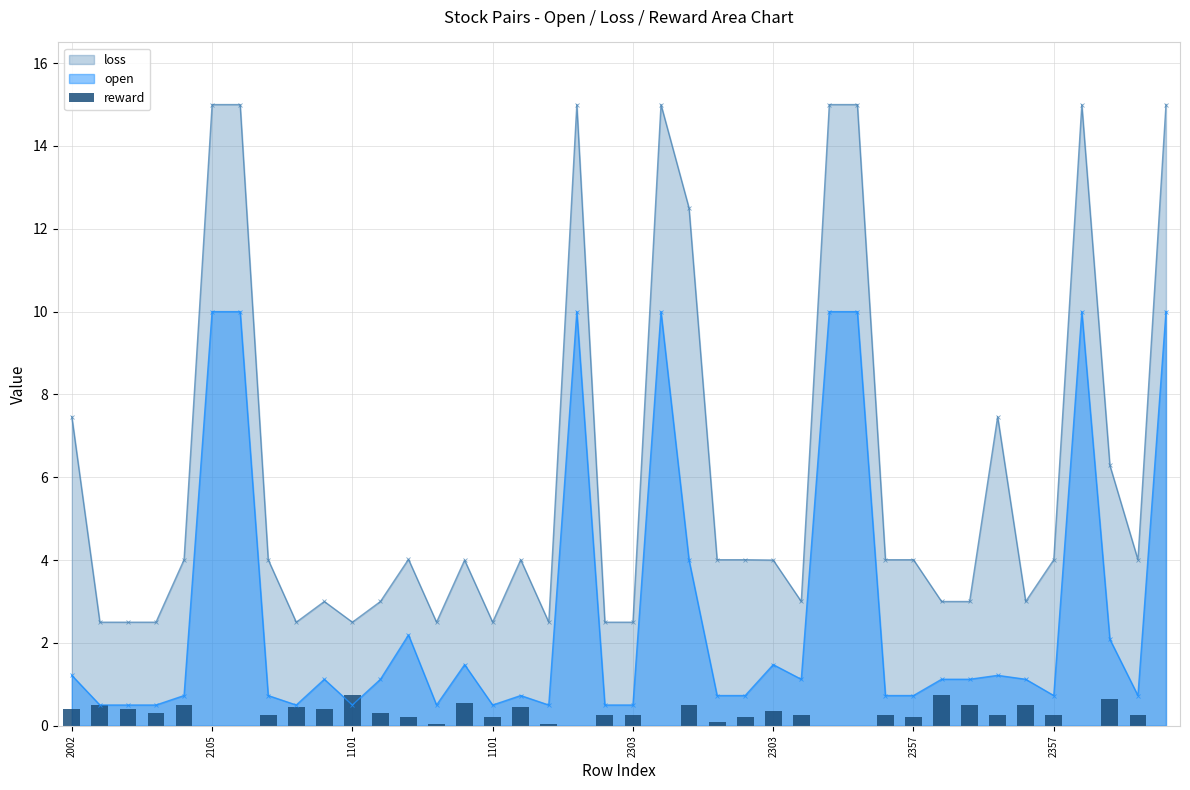

Are the bars grouped side by side (vs. stacked)?

No